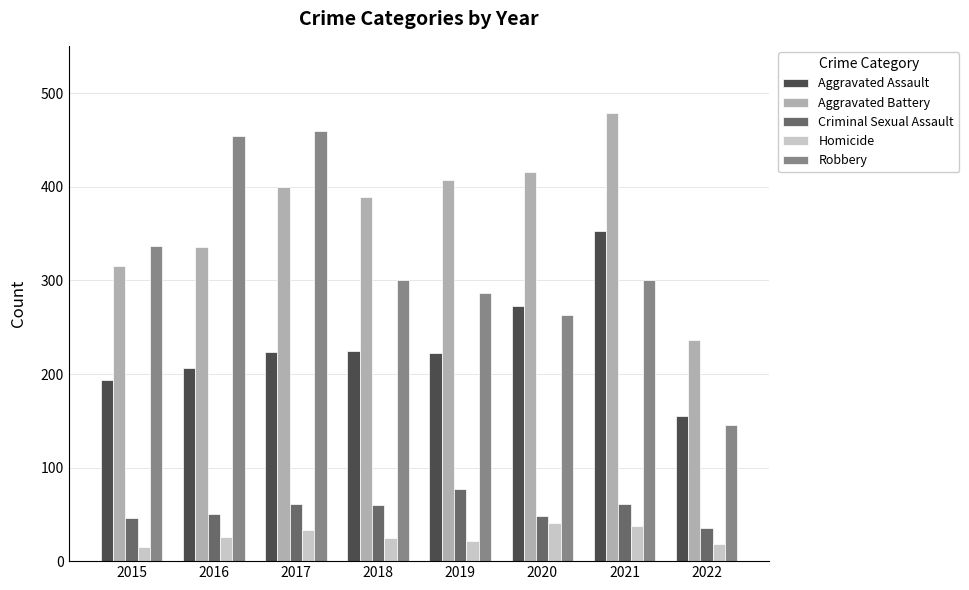

What is the maximum value shown in the chart?

479